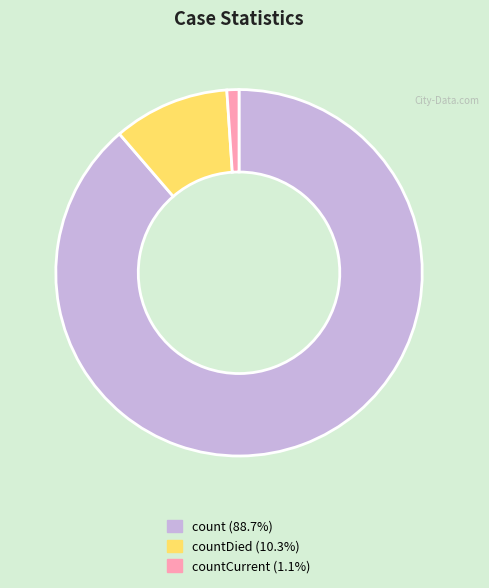

Does any single category account for the majority?

Yes